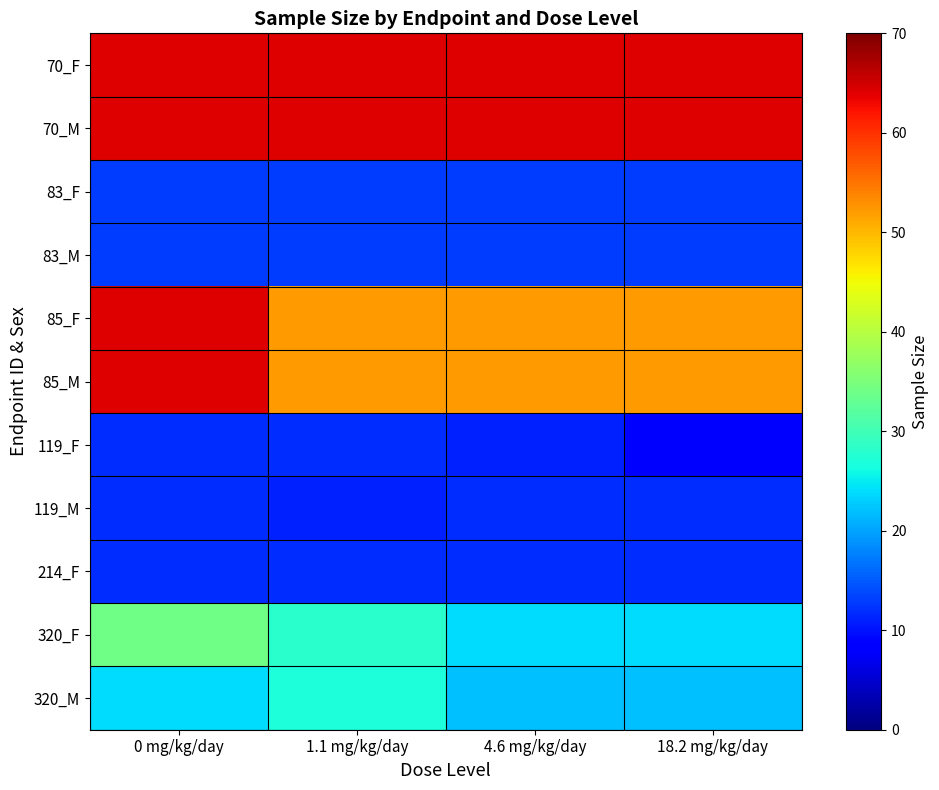

Reading right to left, extract all data points from this chart.

70_F: 18.2 mg/kg/day=64	4.6 mg/kg/day=64	1.1 mg/kg/day=64	0 mg/kg/day=64
70_M: 18.2 mg/kg/day=64	4.6 mg/kg/day=64	1.1 mg/kg/day=64	0 mg/kg/day=64
83_F: 18.2 mg/kg/day=13	4.6 mg/kg/day=13	1.1 mg/kg/day=13	0 mg/kg/day=13
83_M: 18.2 mg/kg/day=13	4.6 mg/kg/day=13	1.1 mg/kg/day=13	0 mg/kg/day=13
85_F: 18.2 mg/kg/day=52	4.6 mg/kg/day=52	1.1 mg/kg/day=52	0 mg/kg/day=64
85_M: 18.2 mg/kg/day=52	4.6 mg/kg/day=52	1.1 mg/kg/day=52	0 mg/kg/day=64
119_F: 18.2 mg/kg/day=9	4.6 mg/kg/day=11	1.1 mg/kg/day=12	0 mg/kg/day=12
119_M: 18.2 mg/kg/day=12	4.6 mg/kg/day=12	1.1 mg/kg/day=11	0 mg/kg/day=12
214_F: 18.2 mg/kg/day=12	4.6 mg/kg/day=12	1.1 mg/kg/day=12	0 mg/kg/day=12
320_F: 18.2 mg/kg/day=24	4.6 mg/kg/day=24	1.1 mg/kg/day=28	0 mg/kg/day=34
320_M: 18.2 mg/kg/day=22	4.6 mg/kg/day=22	1.1 mg/kg/day=27	0 mg/kg/day=24